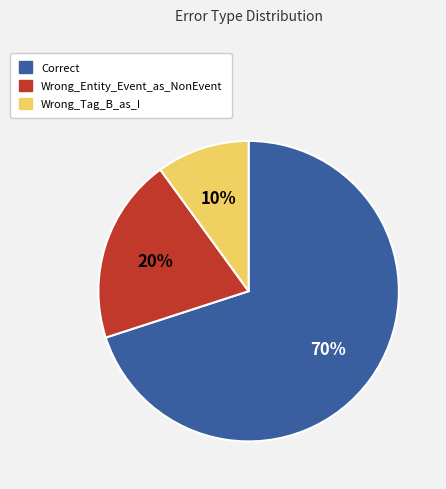

The Correct slice represents 64% of the pie. True or false?

False